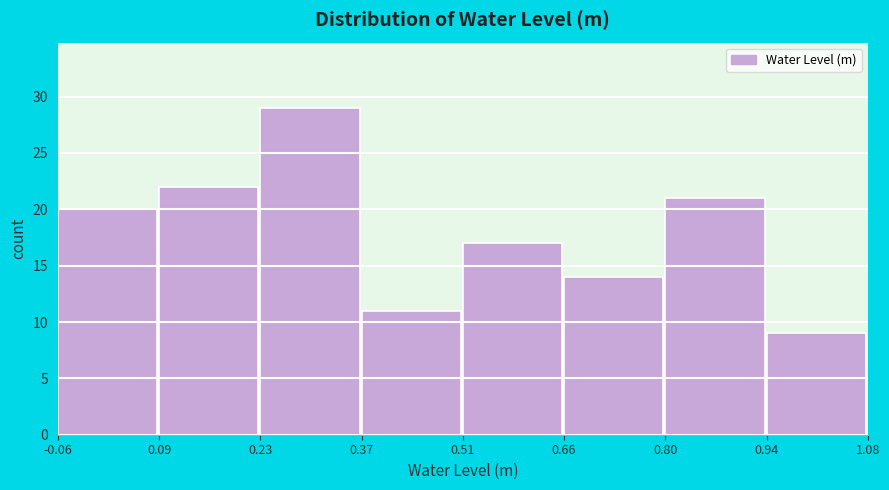

Reading left to right, transcribe this chart: for each bar, give the range it covers on the x-axis and its height. The values are not printed on the chart, so give them approximately, as read against the axis.

-0.06 to 0.09: 20
0.09 to 0.23: 22
0.23 to 0.37: 29
0.37 to 0.51: 11
0.51 to 0.66: 17
0.66 to 0.80: 14
0.80 to 0.94: 21
0.94 to 1.08: 9